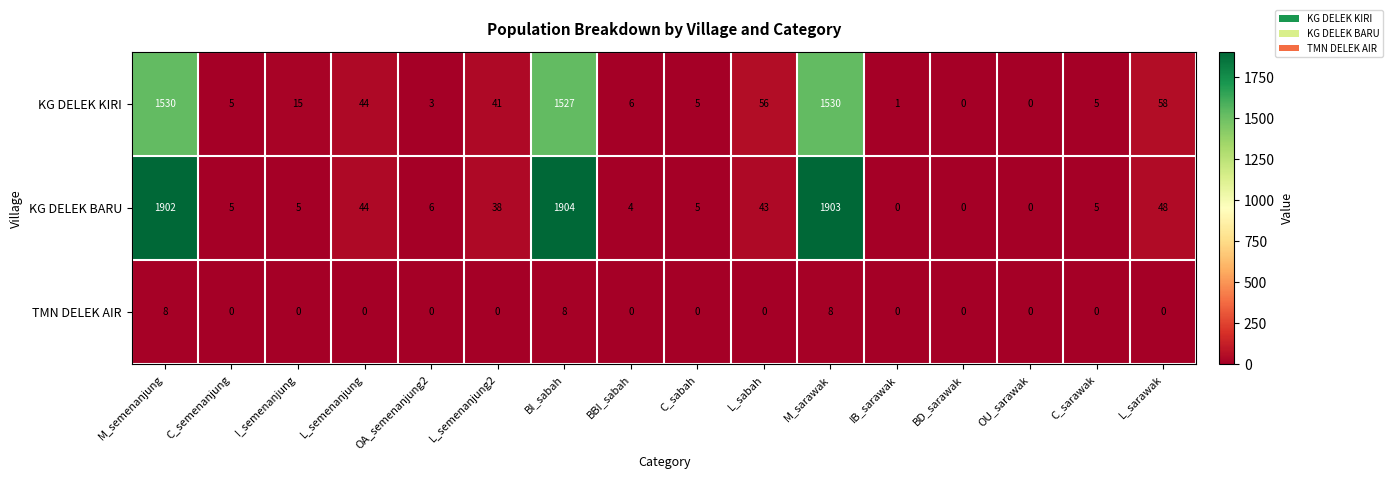

Rank the series at L_semenanjung2 from highest to lowest value.

KG DELEK KIRI, KG DELEK BARU, TMN DELEK AIR